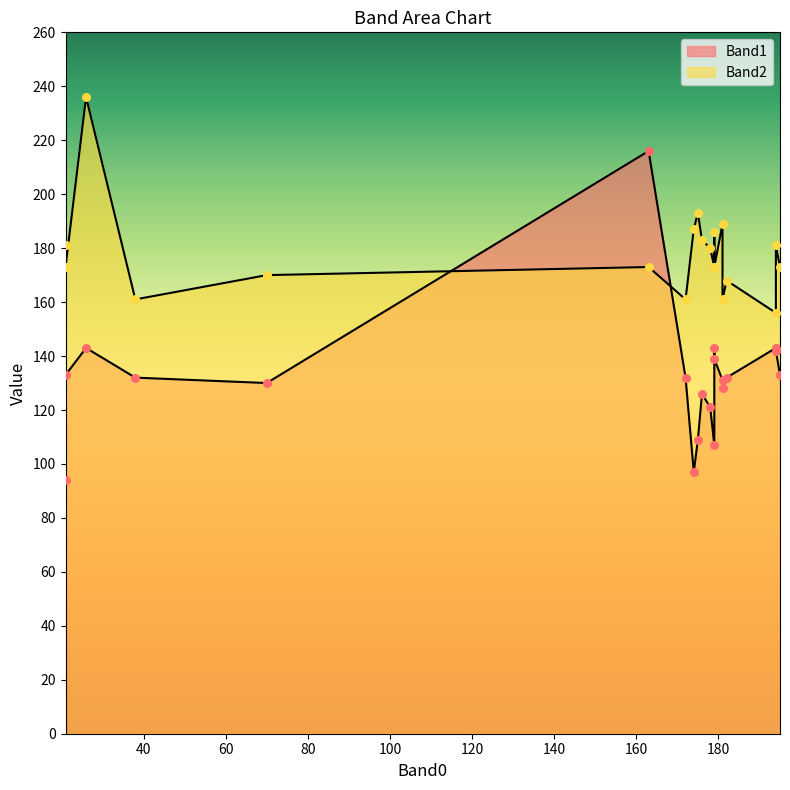

Which series has the widest spread of Y values?

Band1